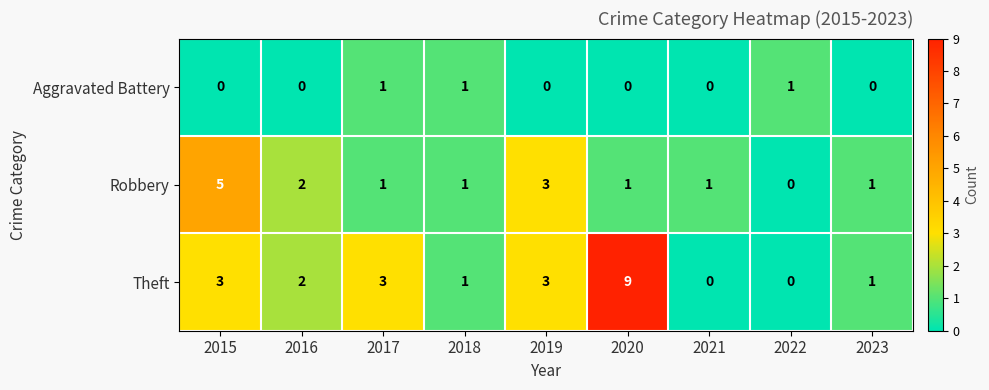

What is the maximum value for Theft?

9